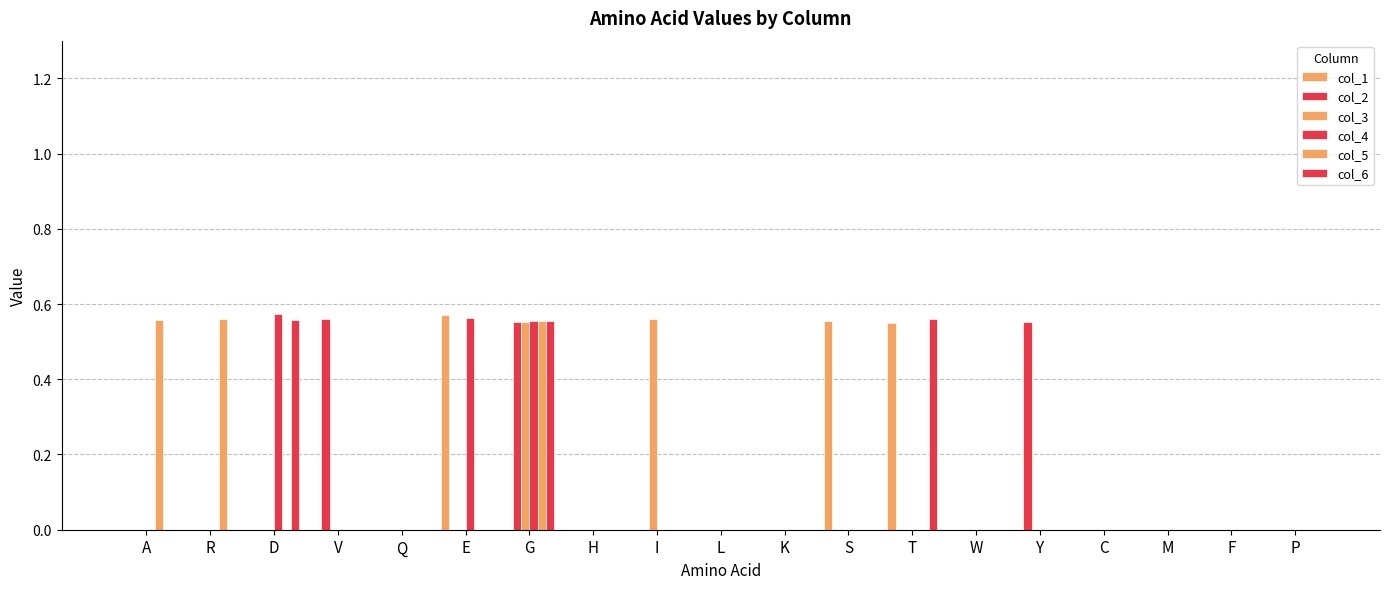

What is the label of the 1st bar from the left?

A